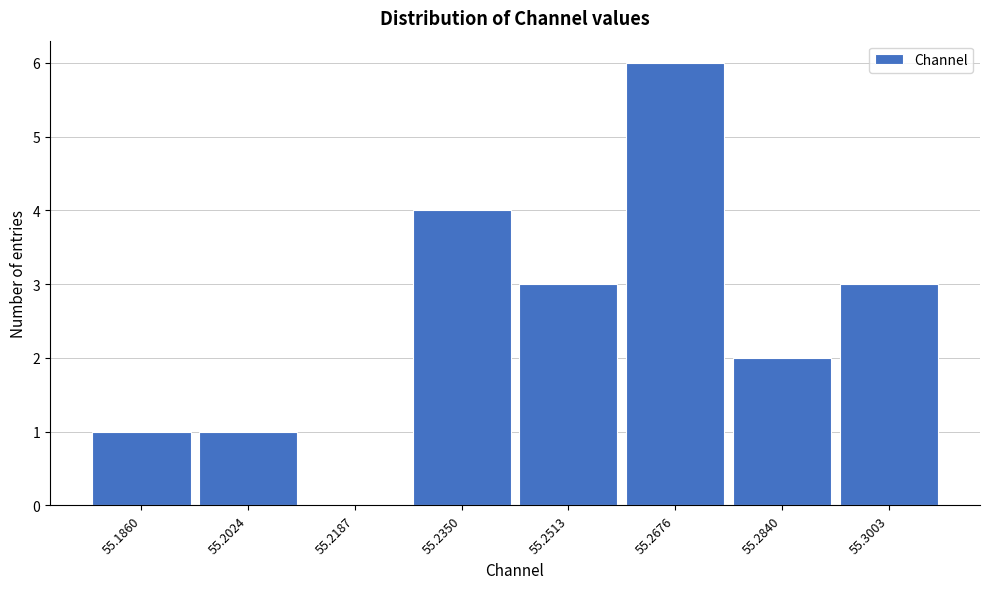

Which range on the x-axis has the tallest bar?

55.260 to 55.276